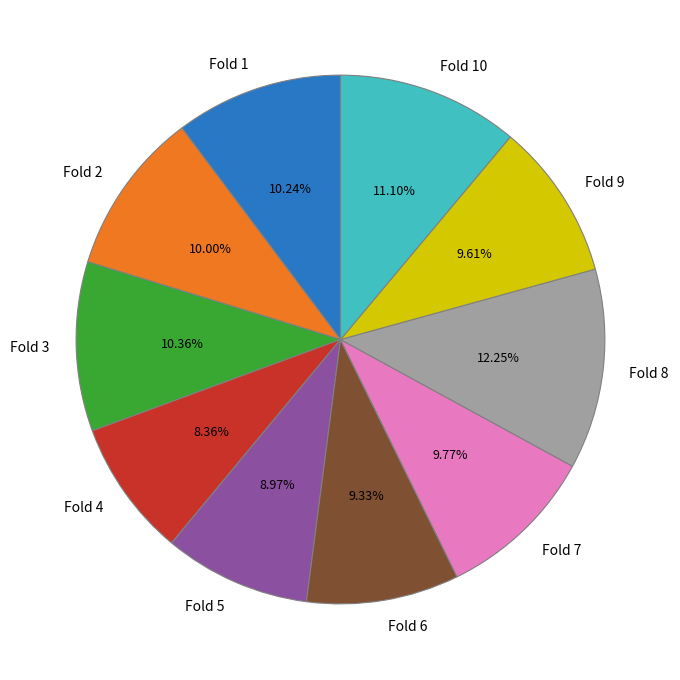

To the nearest percent, what is the combined percentage of Fold 1 and Fold 4?

19%